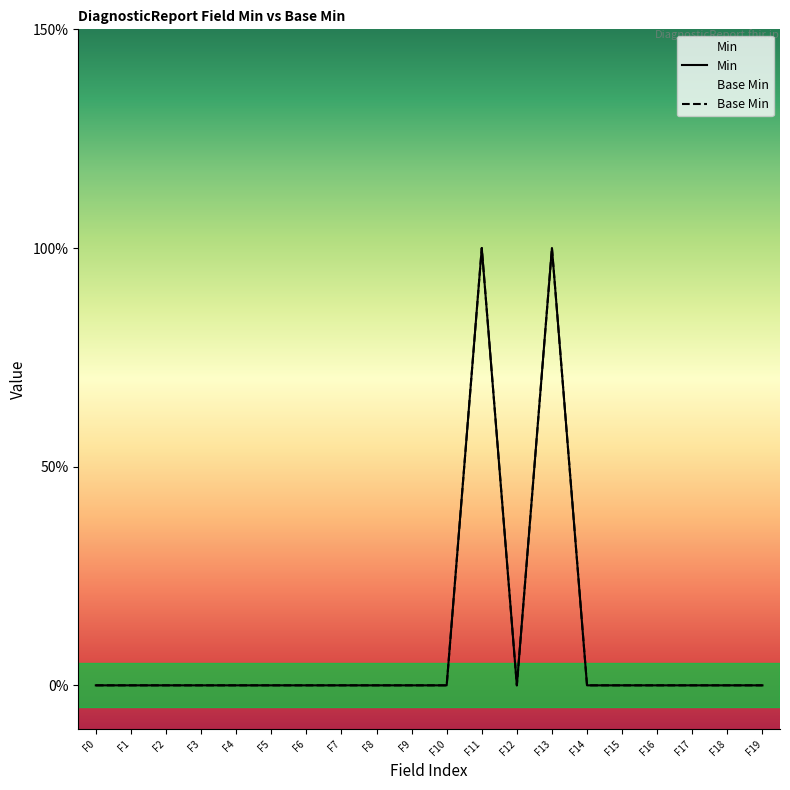

True or false: Min and Base Min cross at least once.

False